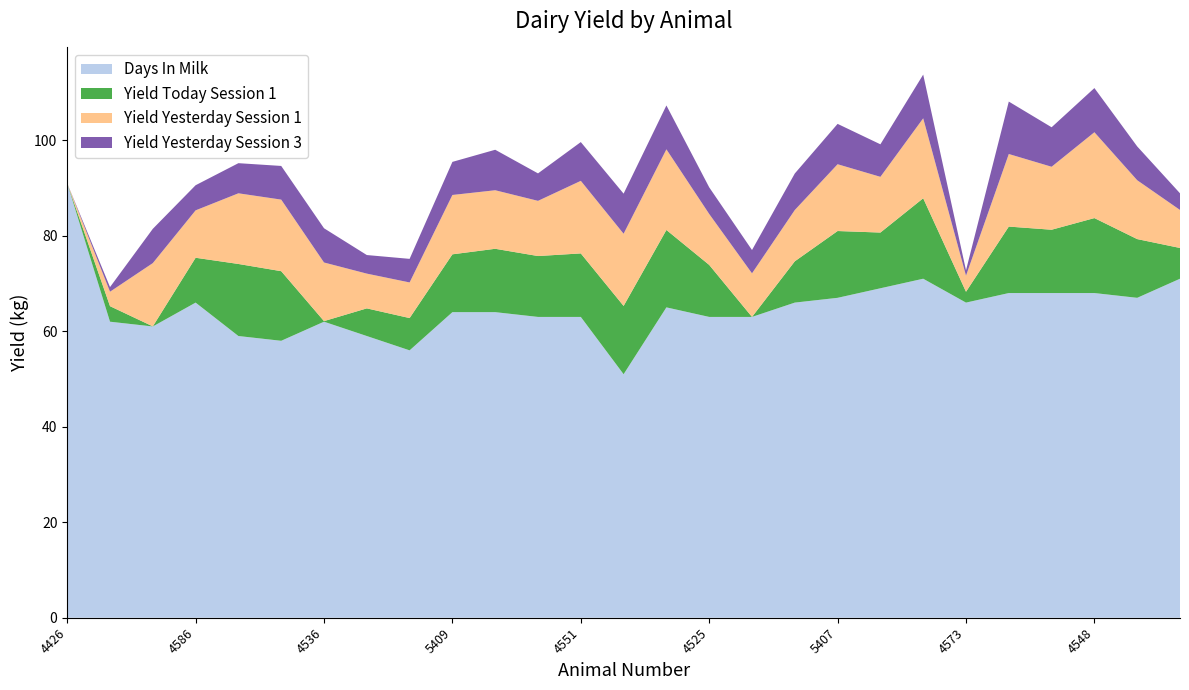

True or false: Days In Milk has a value of 46.2 at 4548.

False